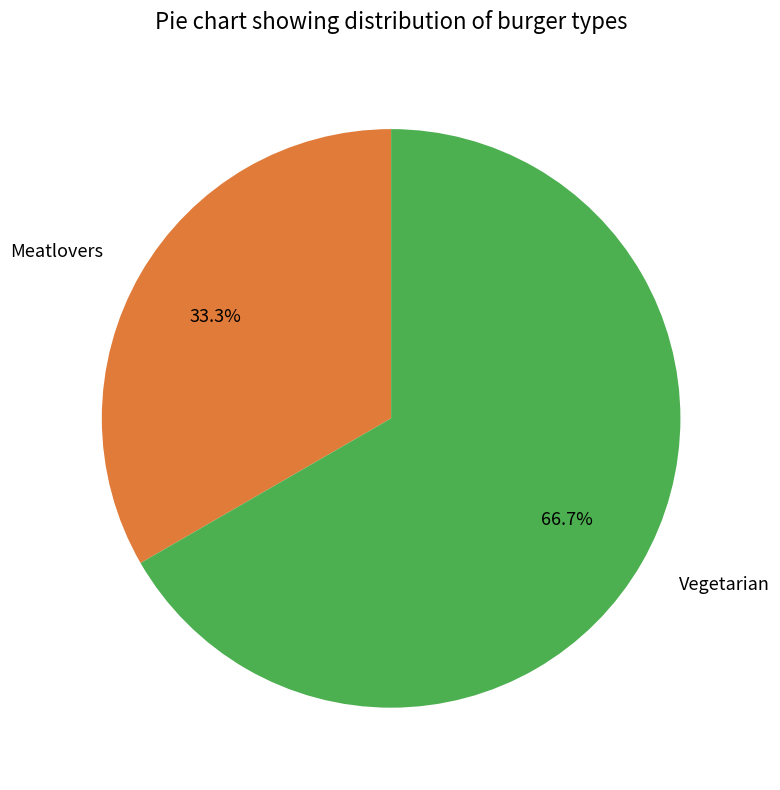

What is the smallest slice in the pie chart?

Meatlovers